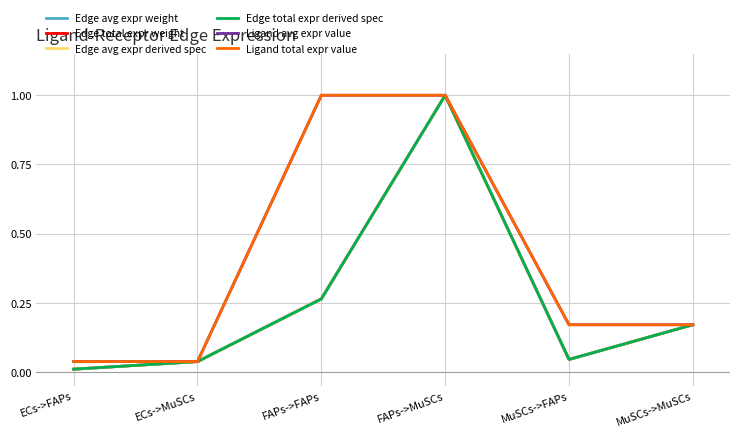

The value of Edge total expr weight at MuSCs->MuSCs is 0.2. True or false?

True